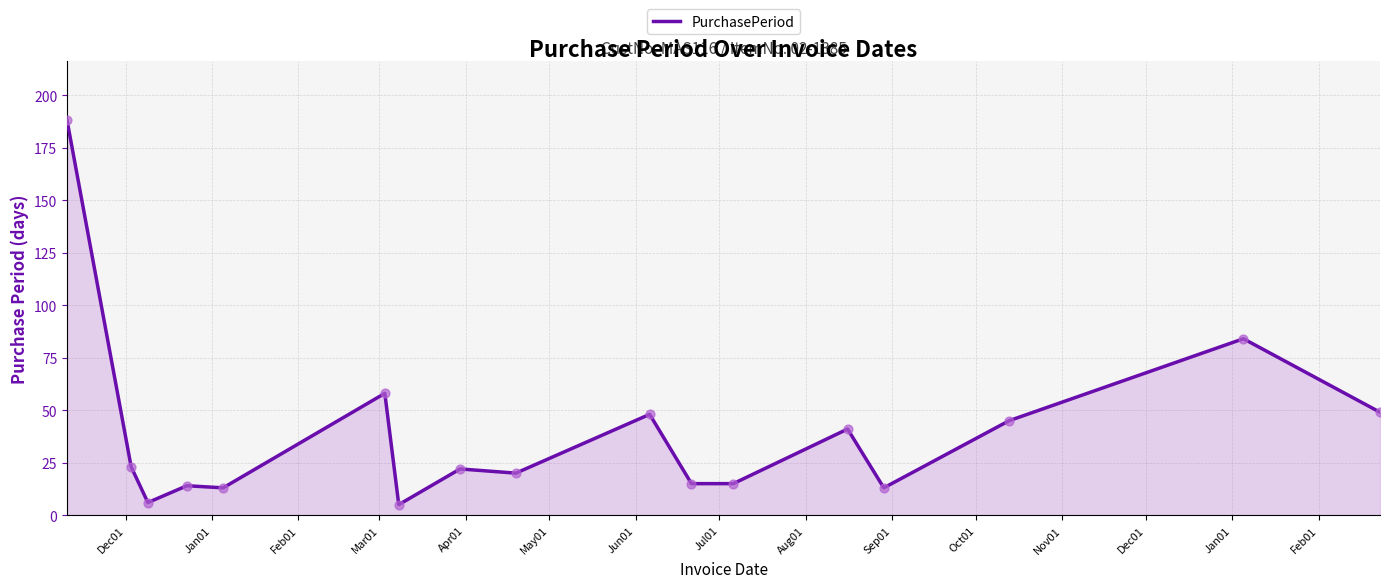

What is the maximum value shown in the chart?

188